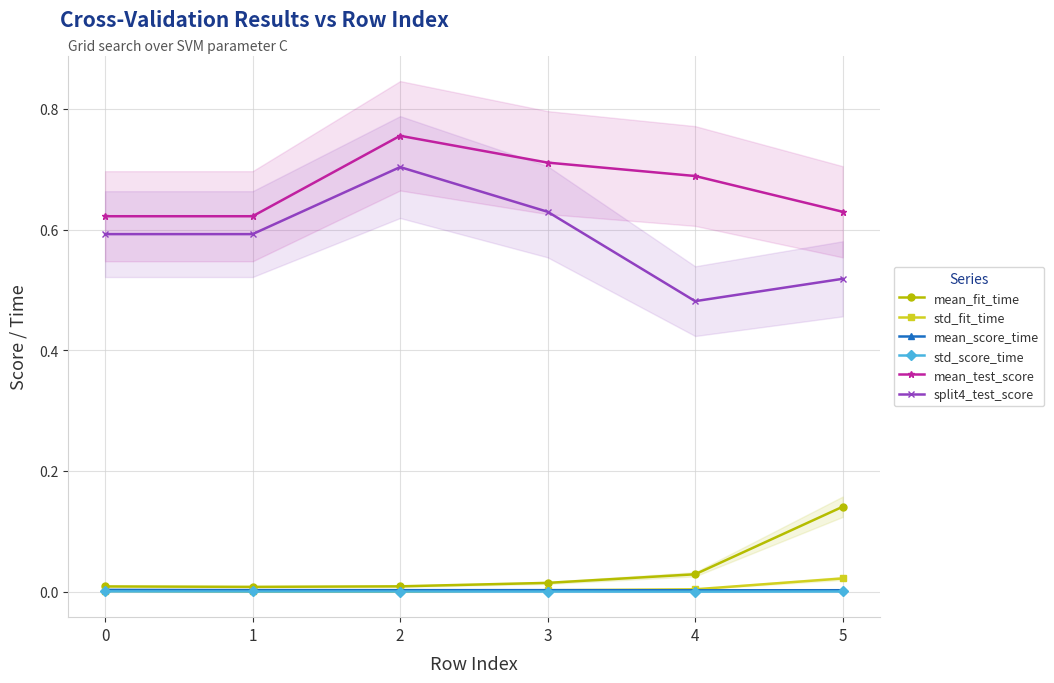

Reading left to right, list all the values displayed in this chart.

mean_fit_time: 0=0.0	1=0.0	2=0.0	3=0.0	4=0.0	5=0.1
std_fit_time: 0=0.0	1=0.0	2=0.0	3=0.0	4=0.0	5=0.0
mean_score_time: 0=0.0	1=0.0	2=0.0	3=0.0	4=0.0	5=0.0
std_score_time: 0=0.0	1=0.0	2=0.0	3=0.0	4=0.0	5=0.0
mean_test_score: 0=0.6	1=0.6	2=0.8	3=0.7	4=0.7	5=0.6
split4_test_score: 0=0.6	1=0.6	2=0.7	3=0.6	4=0.5	5=0.5